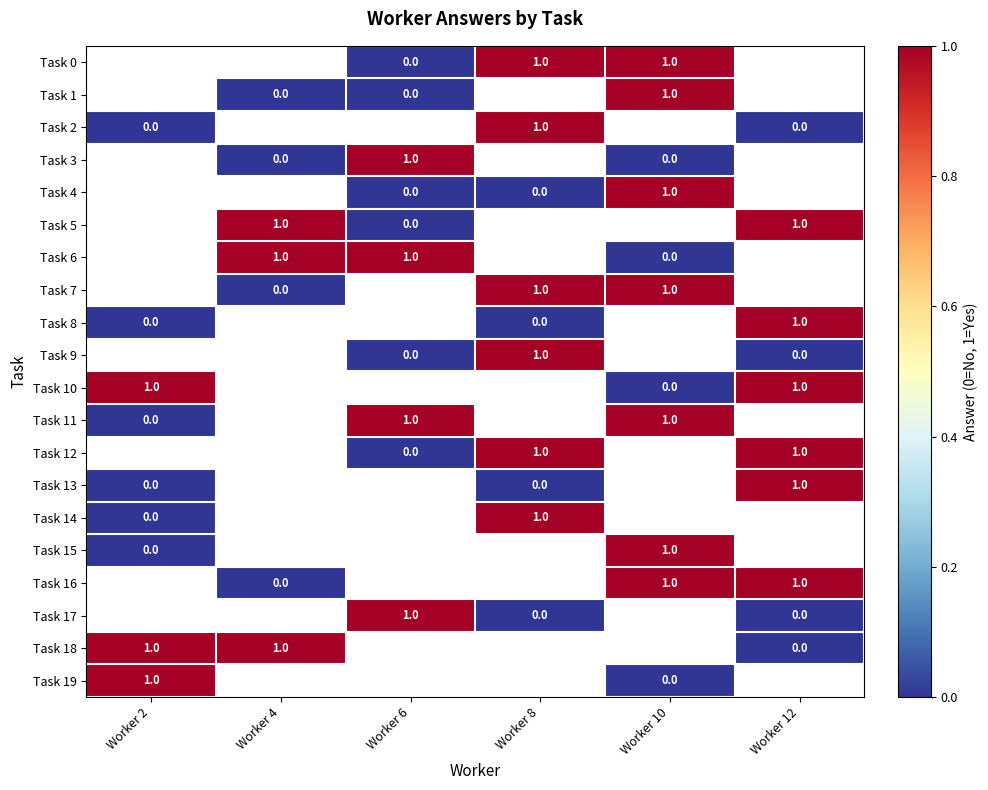

The value of Task 0 at Worker 10 is 1. True or false?

True